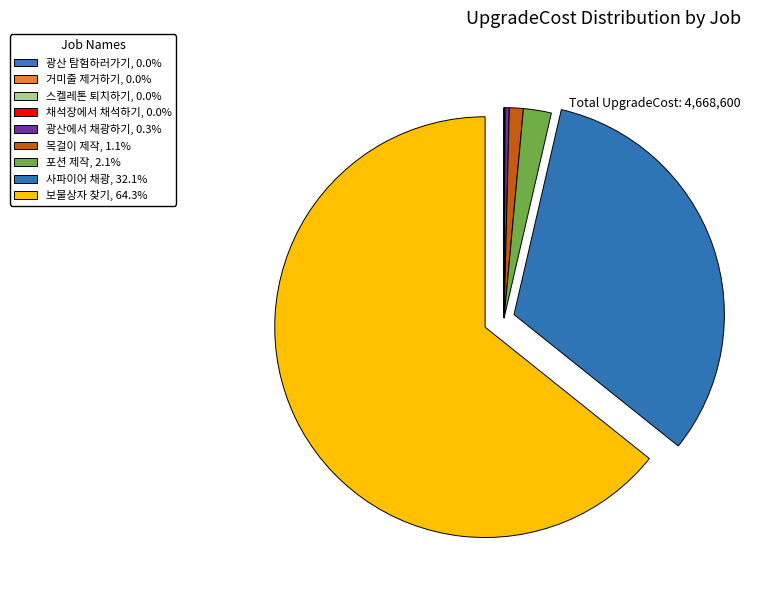

True or false: 스켈레톤 퇴치하기 accounts for 0% of the total.

True